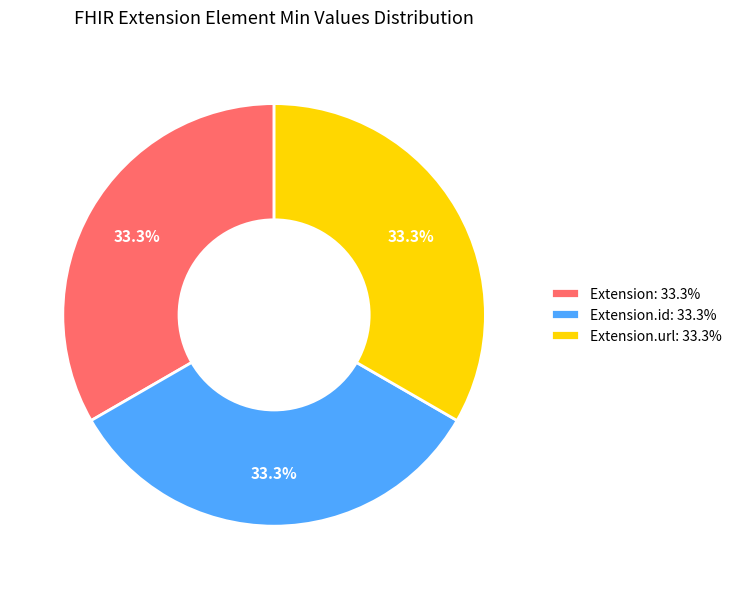

What is the ratio of the value at Extension.url: 33.3% to the value at Extension.id: 33.3%?

1.0